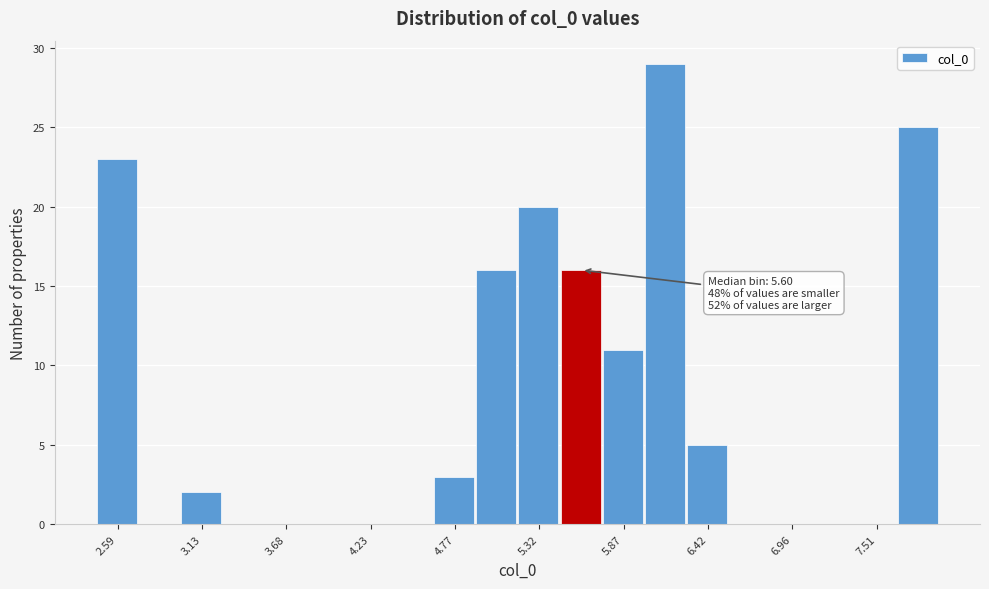

Around what value on the x-axis is the tallest bar? Give the approximate position of its centre, as read against the axis.

6.1